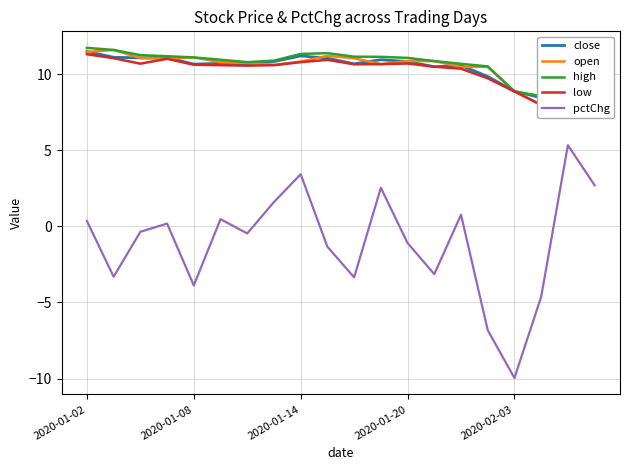

True or false: low has more than 2 interior local peaks.

True